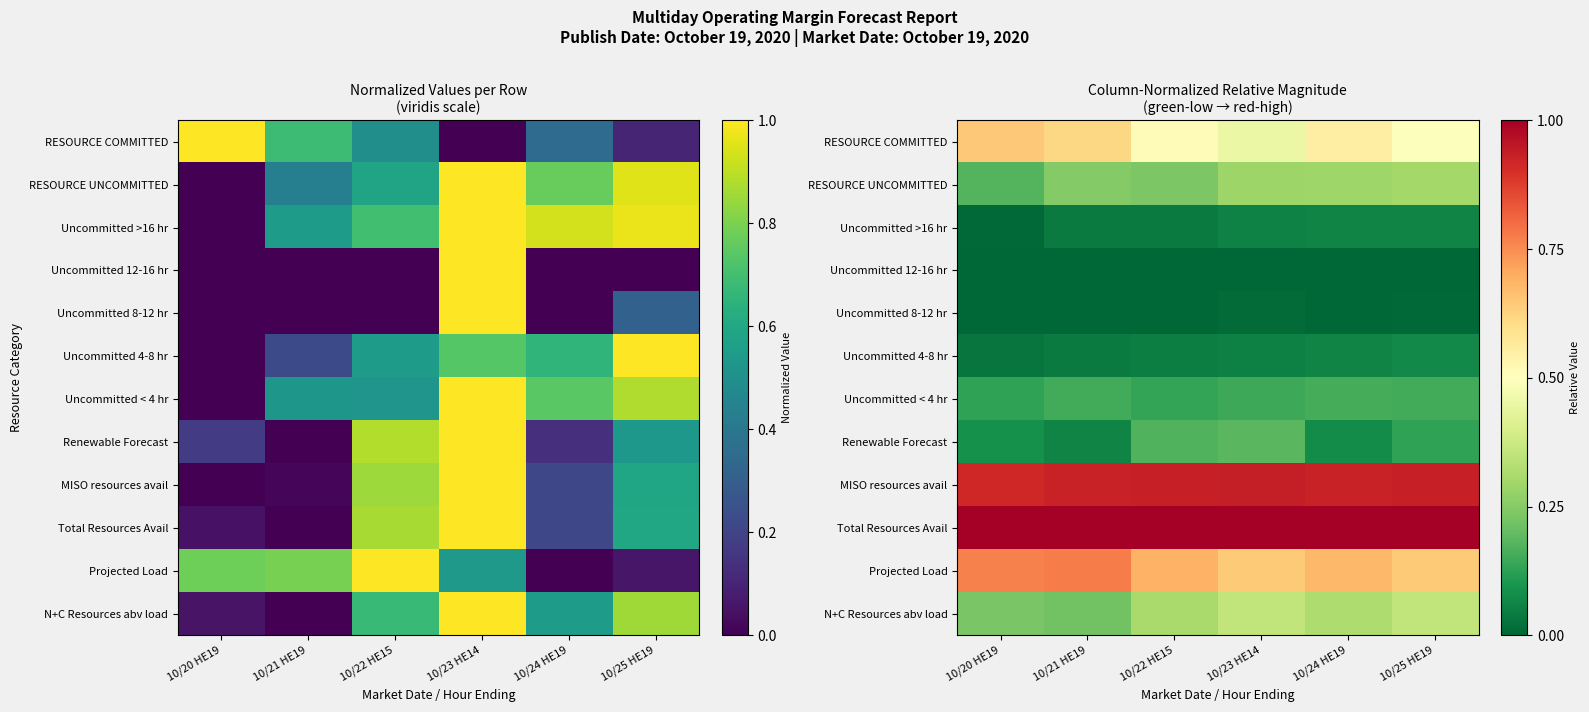

Is it true that Projected Load equals 1.1 at 10/25 HE19?

False